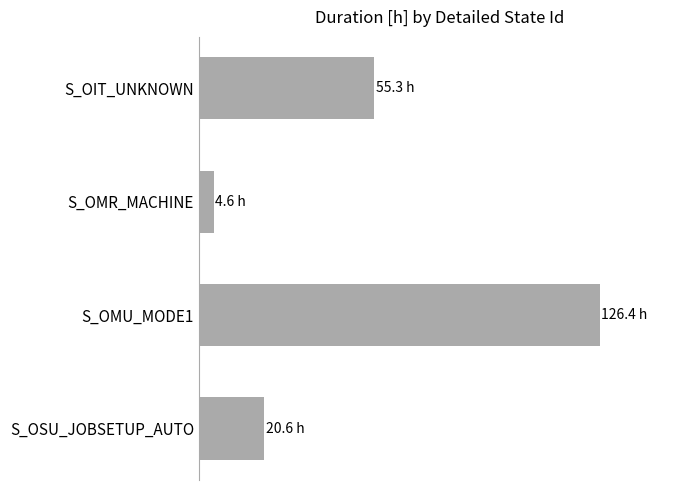

Are the bars horizontal?

Yes